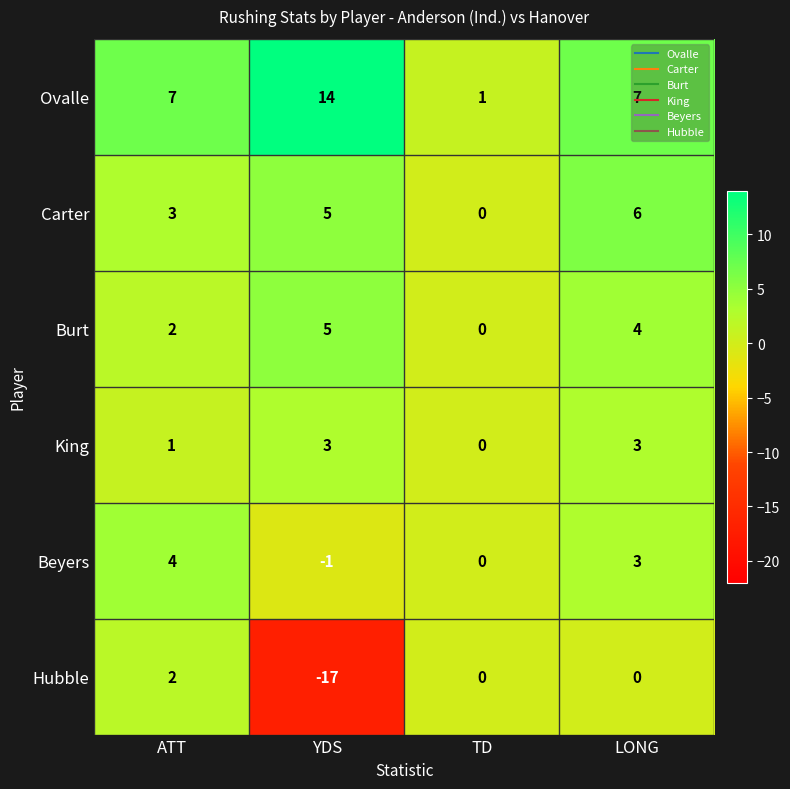

Count the Carter values in the range 3 to 6.

3